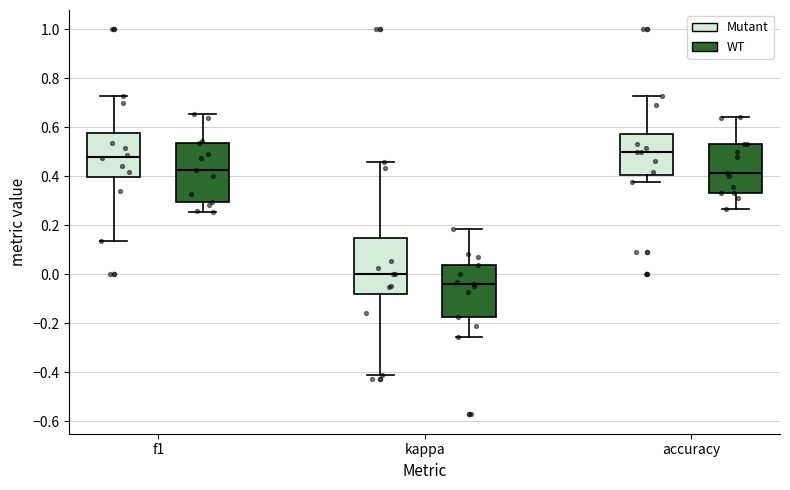

Reading left to right, transcribe this box plot: for each box, give where its median line is, the range the box spans, and where its two whiskers end, as read against the y-axis. The values are not printed on the chart, so give them approximately, as read against the axis.

f1 (Mutant): median 0.48, box 0.40 to 0.58, whiskers 0.14 to 0.72
f1 (WT): median 0.42, box 0.30 to 0.54, whiskers 0.26 to 0.66
kappa (Mutant): median 0.00, box -0.08 to 0.14, whiskers -0.42 to 0.46
kappa (WT): median -0.04, box -0.18 to 0.04, whiskers -0.26 to 0.18
accuracy (Mutant): median 0.50, box 0.40 to 0.58, whiskers 0.38 to 0.72
accuracy (WT): median 0.42, box 0.34 to 0.54, whiskers 0.26 to 0.64